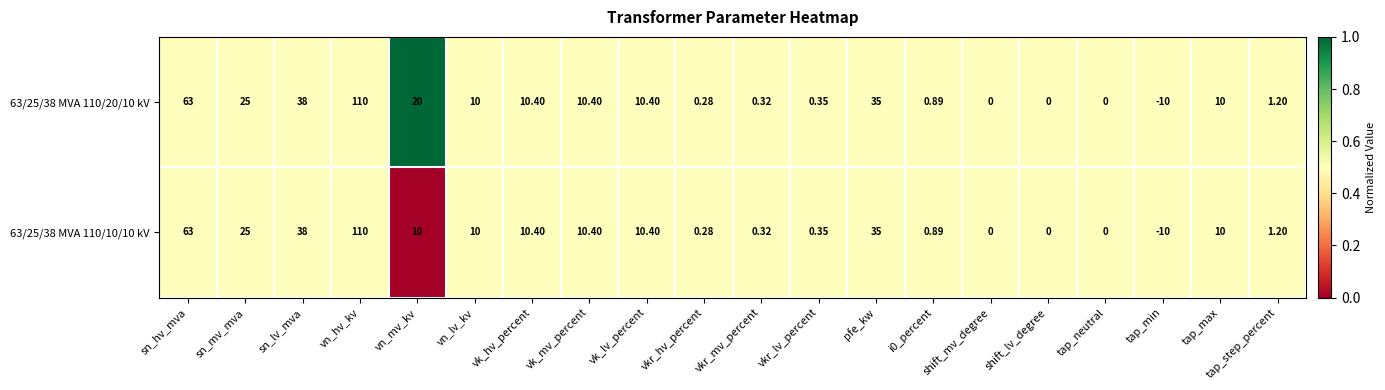

At which category does the chart reach its minimum across all series?

tap_min